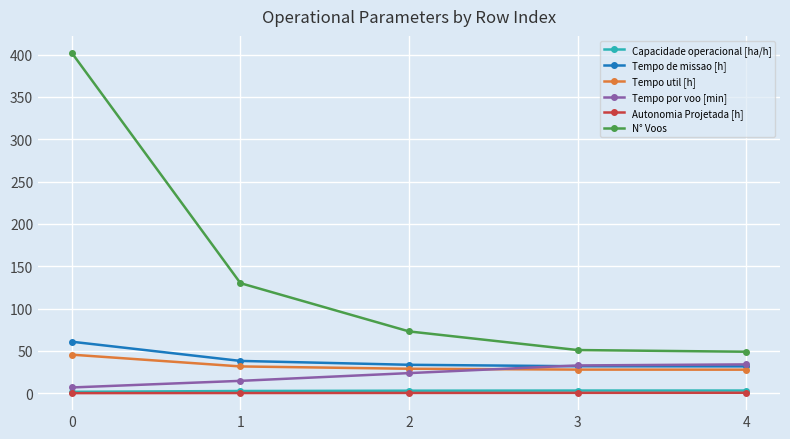

True or false: Tempo util [h] and Tempo de missao [h] cross at least once.

False